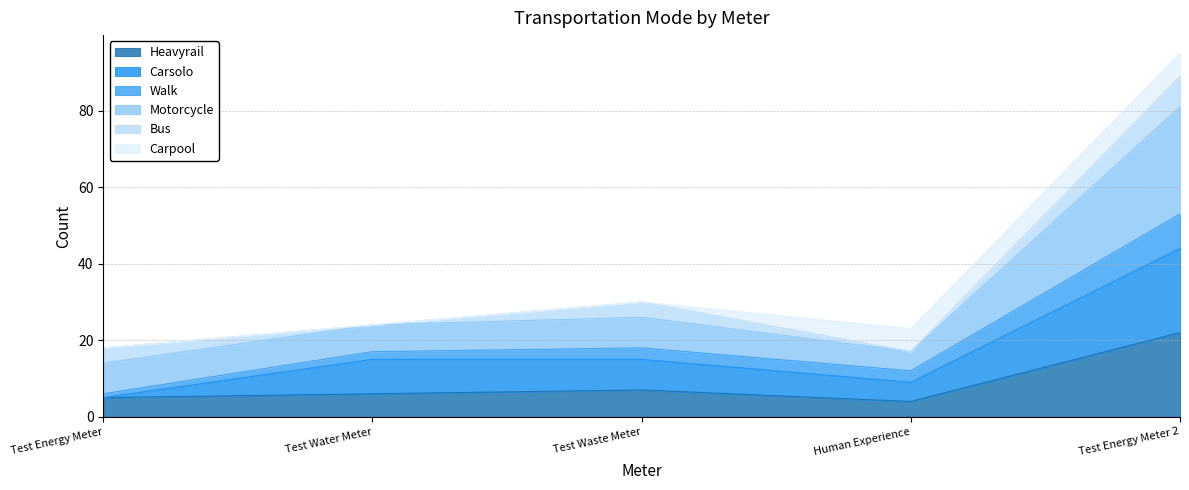

At which category is the sum across all series the highest?

Test Energy Meter 2